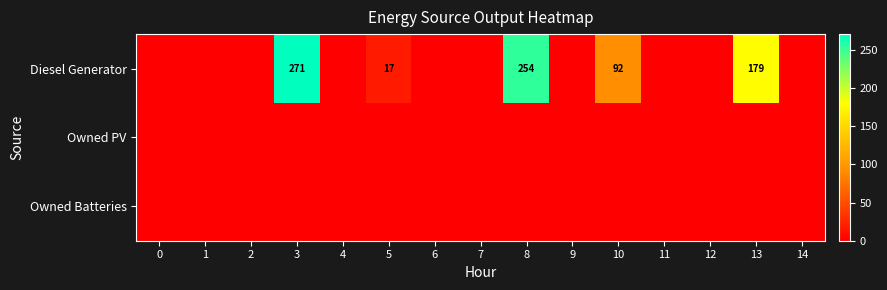

The Diesel Generator series shows 271 at 3. True or false?

True